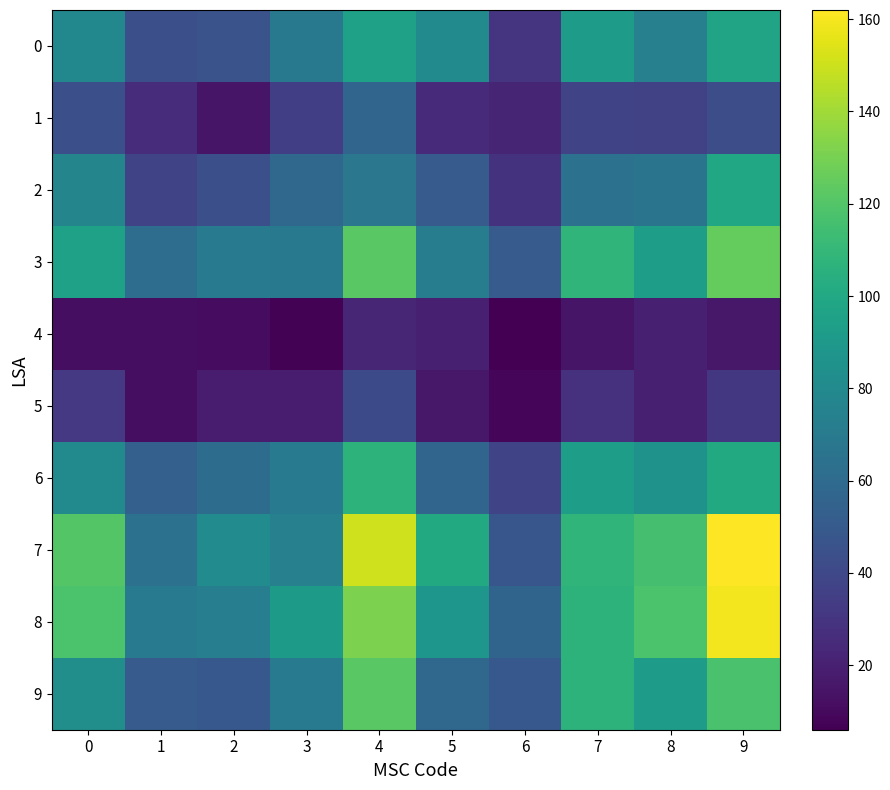

What is the total value across all series at 5?

568